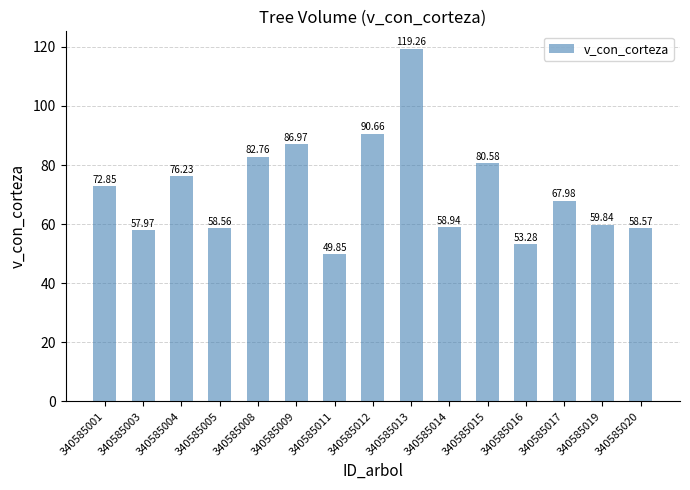

What is the change in value from 340585001 to 340585019?

-13.0